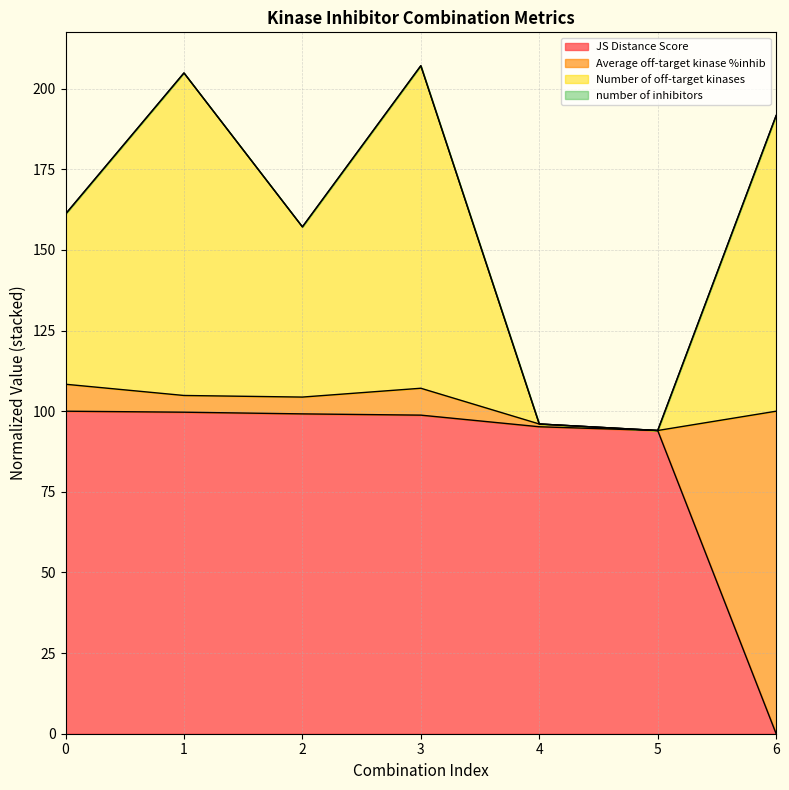

What is the sum of the JS Distance Score values at 6 and 4?

95.2